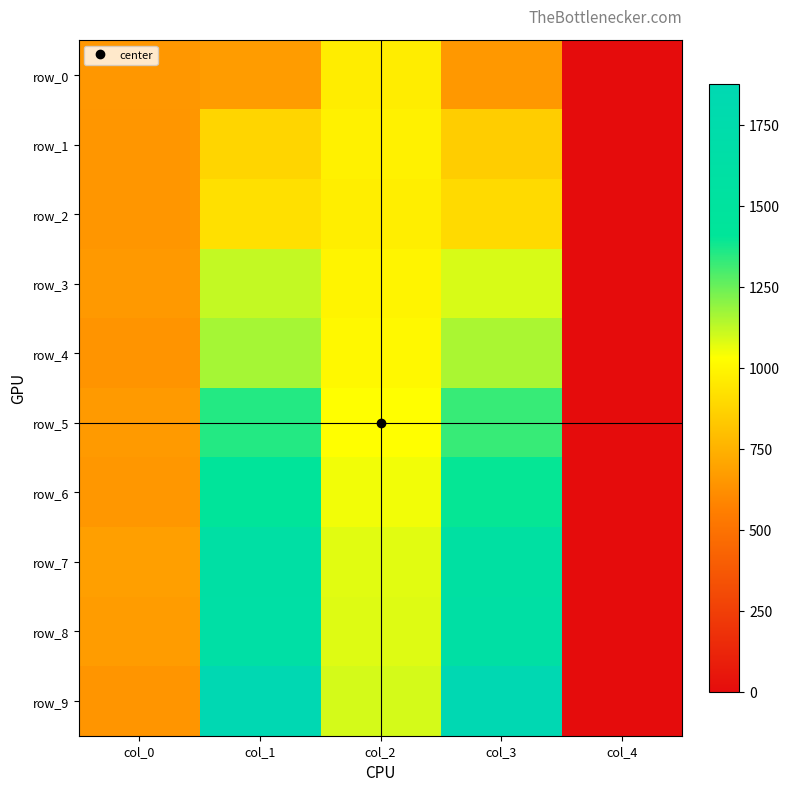

At col_4, list the series in order from smallest to largest.

row_0, row_1, row_2, row_3, row_4, row_5, row_6, row_7, row_8, row_9